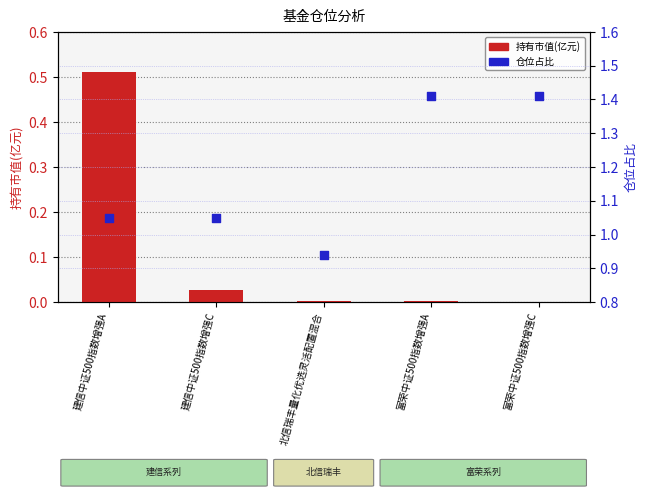

Which series has the widest spread of Y values?

持有市值(亿元)